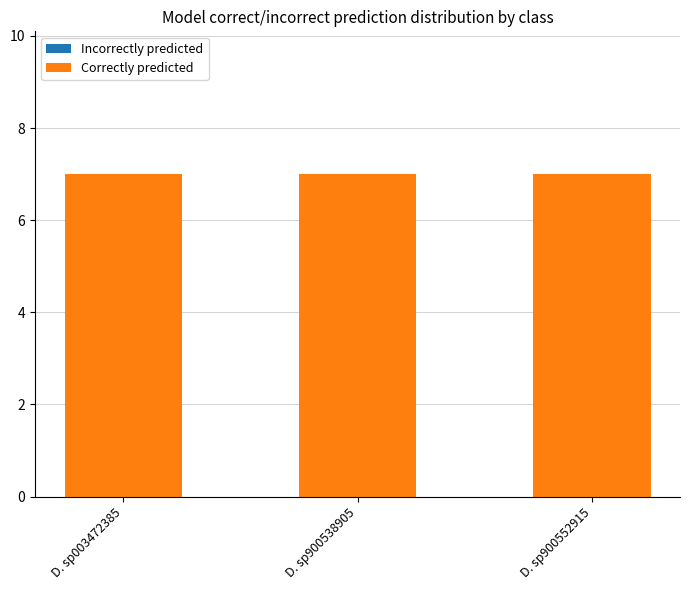

What is the value of the Correctly predicted bar at the 2nd from the left?

7